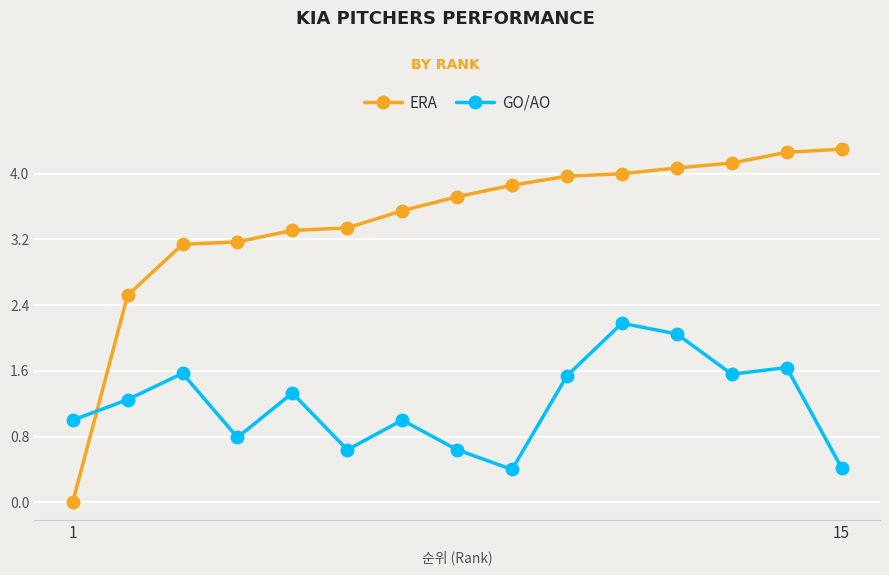

Which series has the largest total across all categories?

ERA